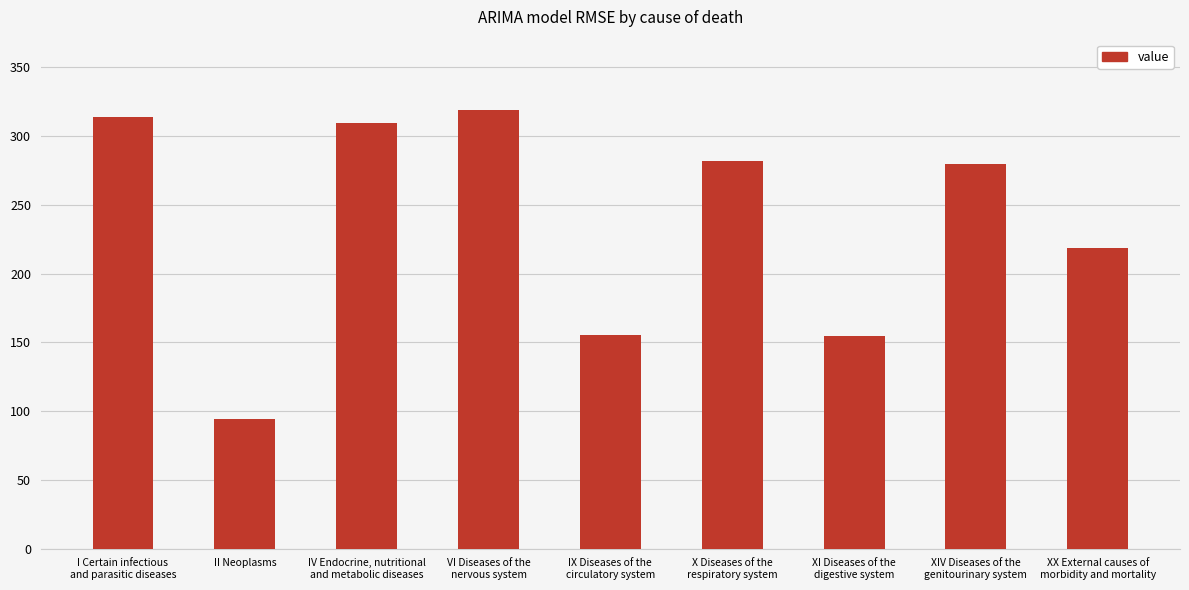

What is the value of the 8th bar from the left?

279.5